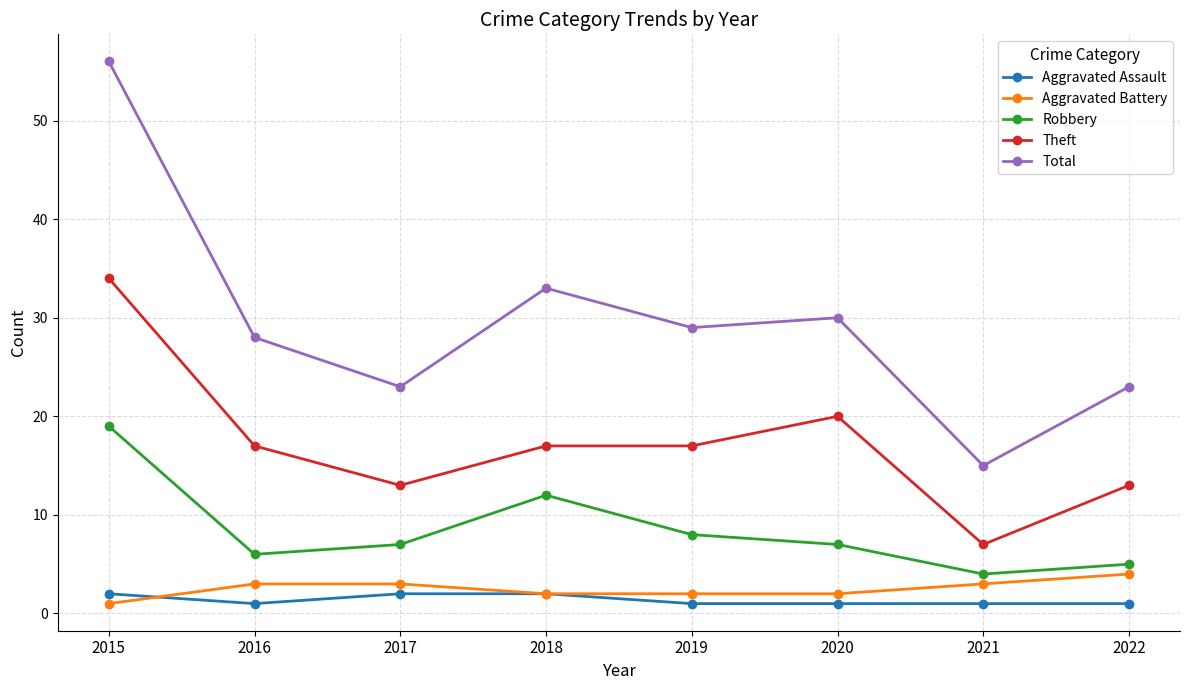

What is the difference between the second highest and second lowest values in the Theft series?

7